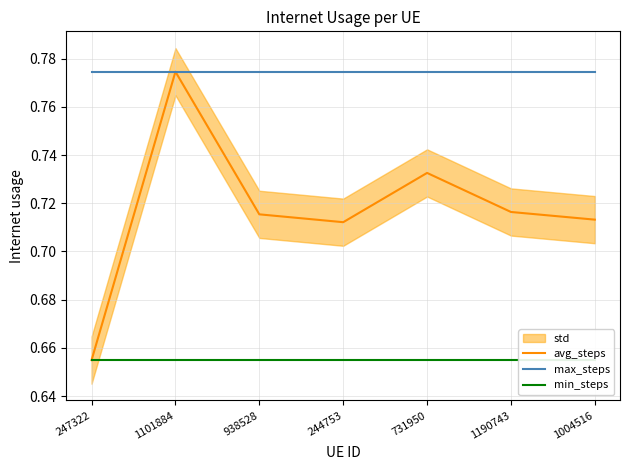

What is the maximum value for min_steps?

0.7